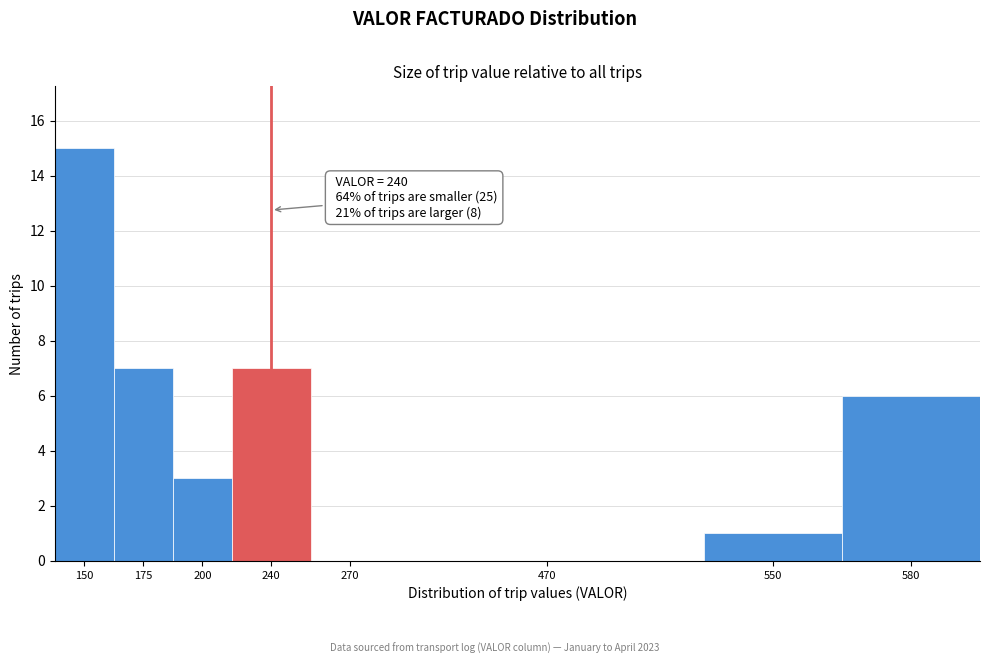

Reading left to right, list all the values displayed in this chart.

150=15	175=7	200=3	240=7	270=0	470=0	550=1	580=6